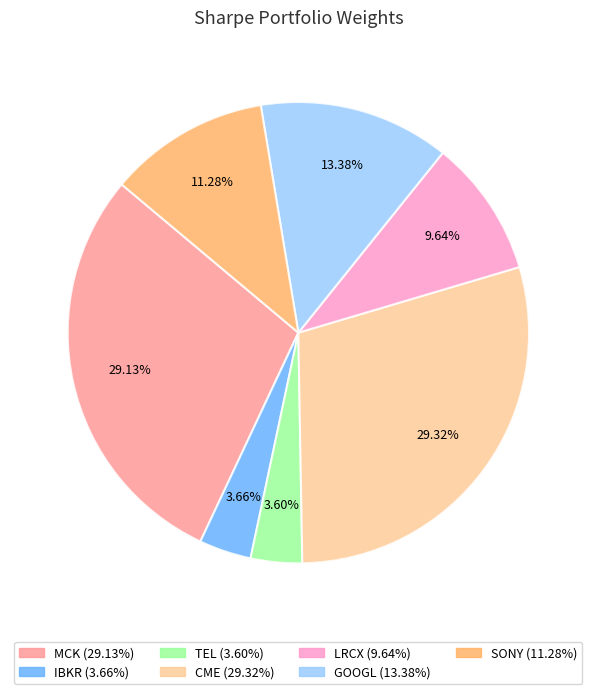

How many slices are in this pie chart?

7